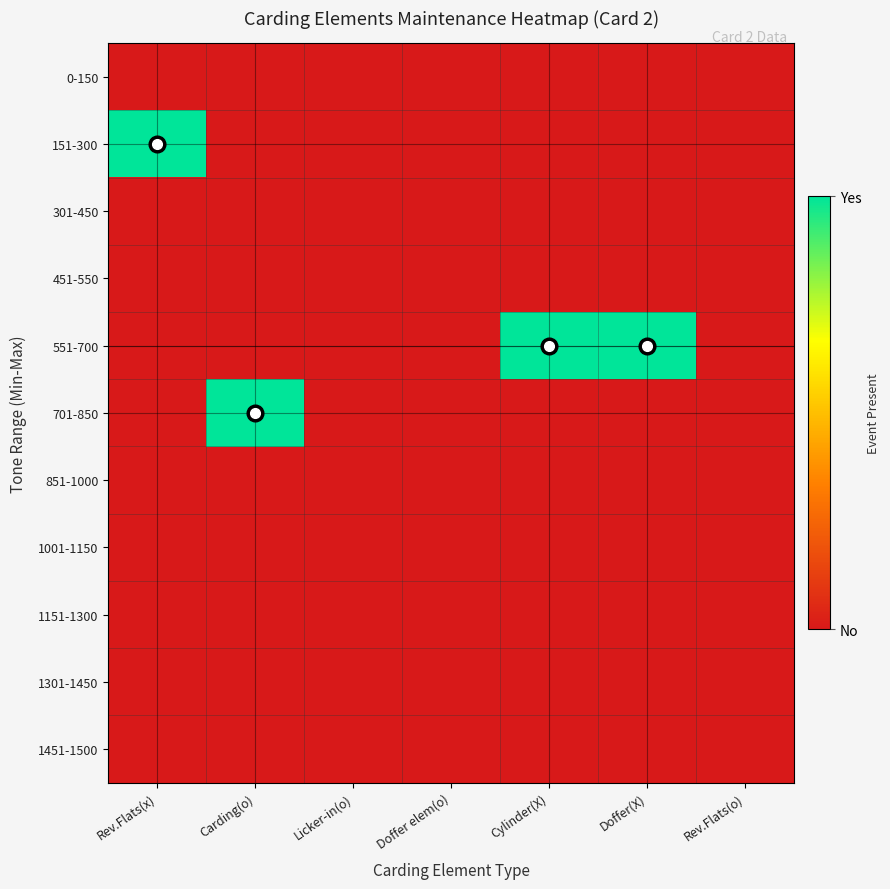

Which series has the largest range (max minus min)?

151-300